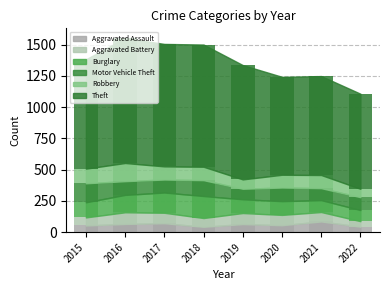

List the labels in order of Aggravated Battery value, smallest first.

2022, 2015, 2018, 2021, 2020, 2017, 2019, 2016